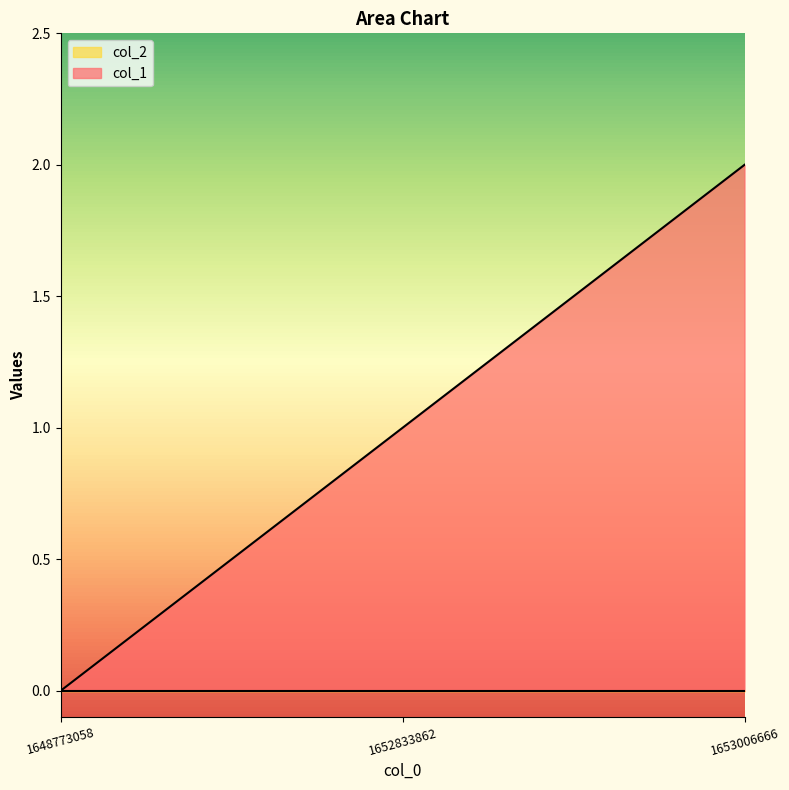

What is the change in value from 1652833862 to 1653006666?

+1